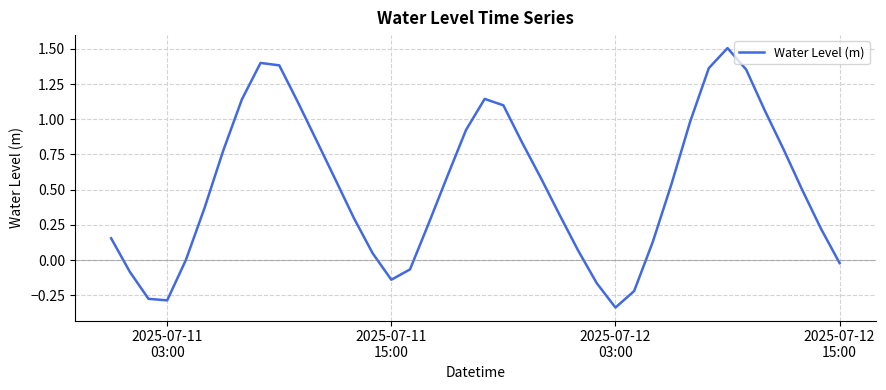

What is the difference between the maximum and minimum values?

1.8